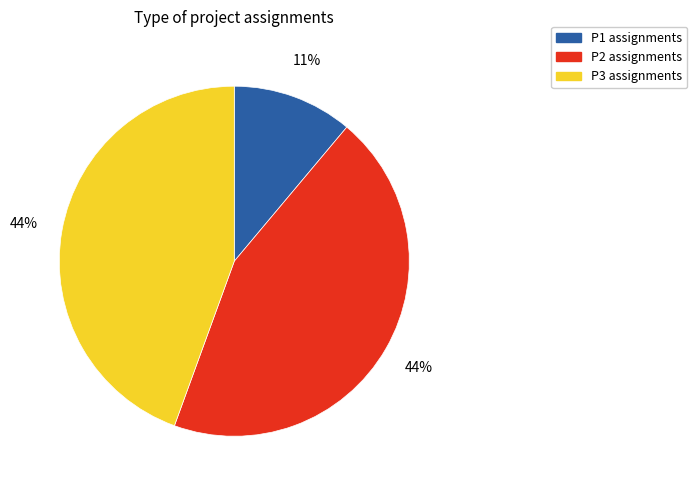

Is there any slice that represents more than half of the pie?

No